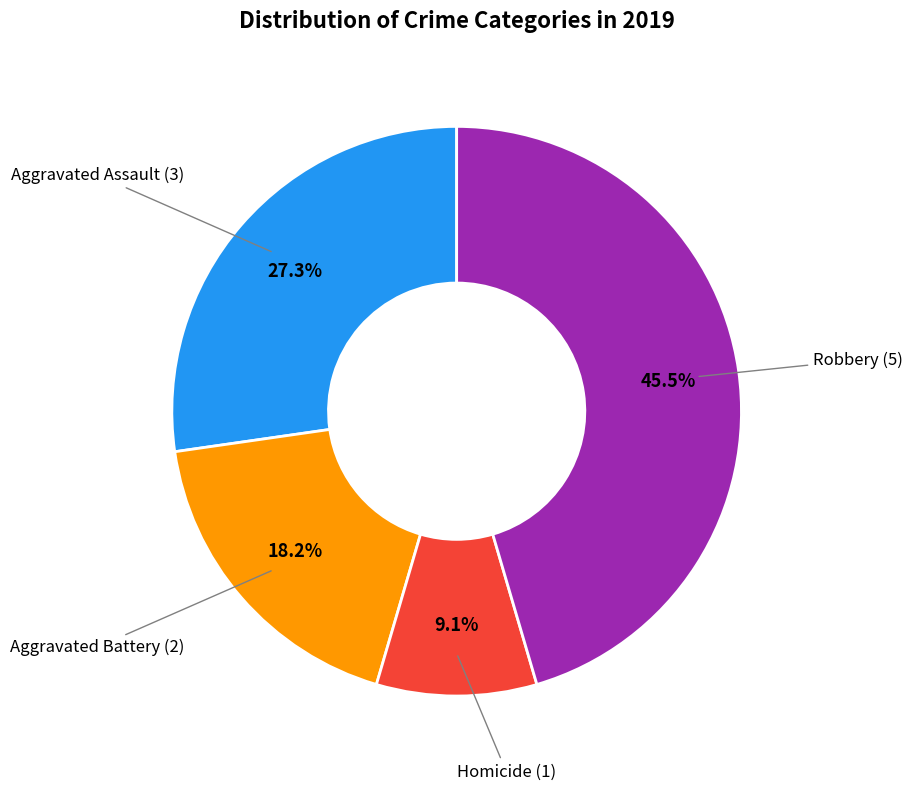

Does any single category account for the majority?

No